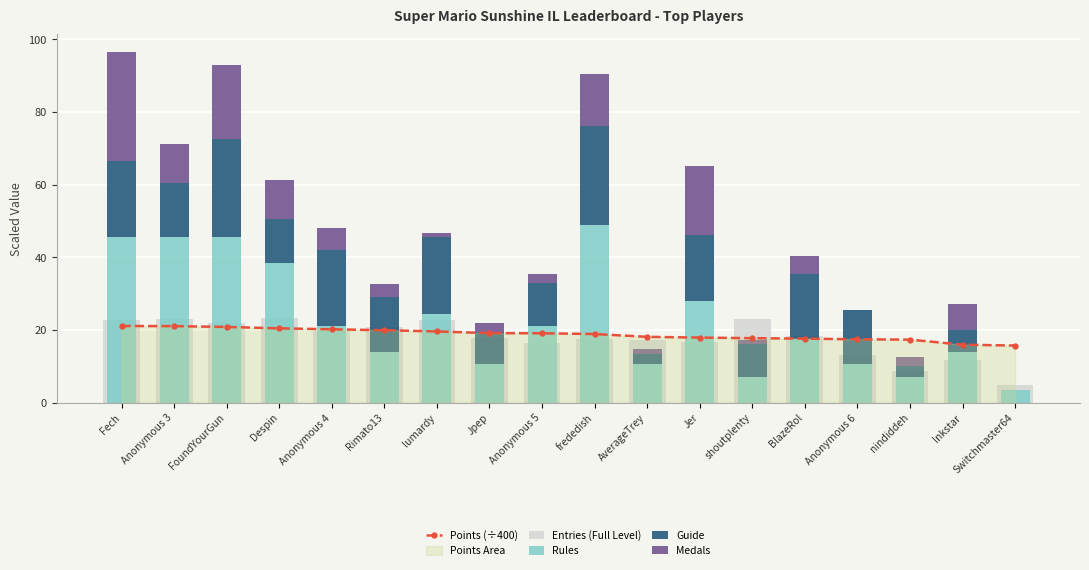

Is it true that Medals equals -15.3 at Anonymous 6?

False